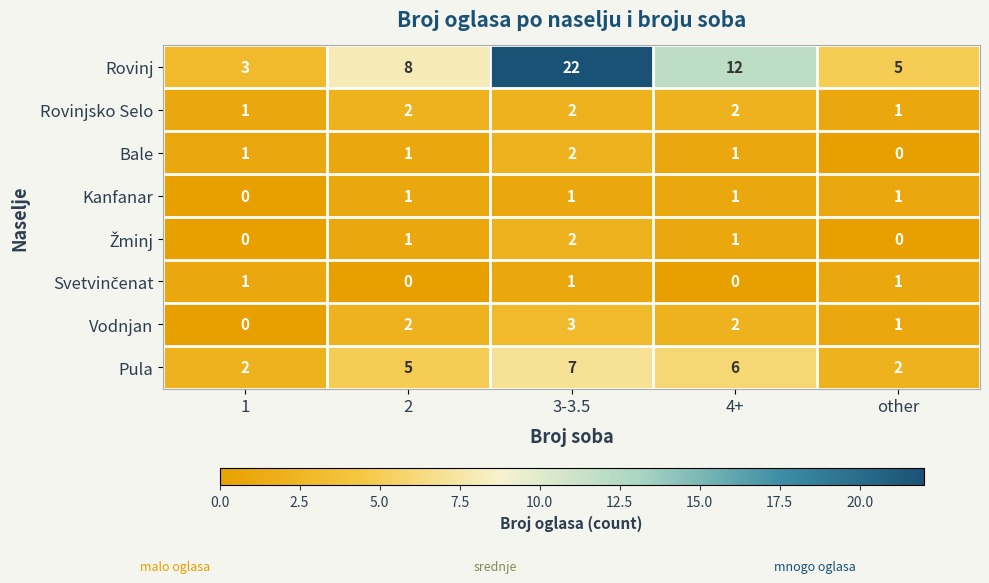

What is the maximum value for Pula?

7